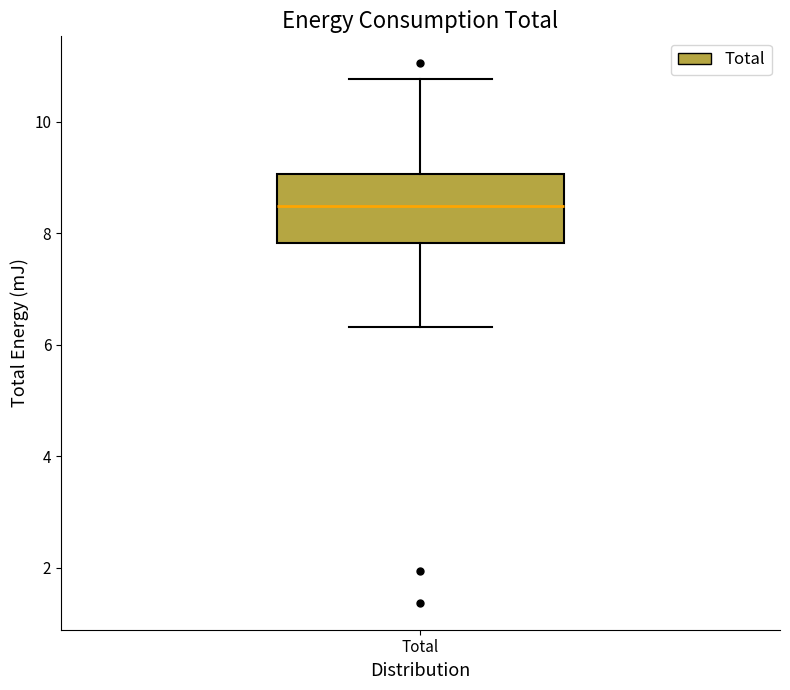

Where does the median line of the box for Total sit on the y-axis? The values are not printed on the chart, so give them approximately, as read against the axis.

8.4